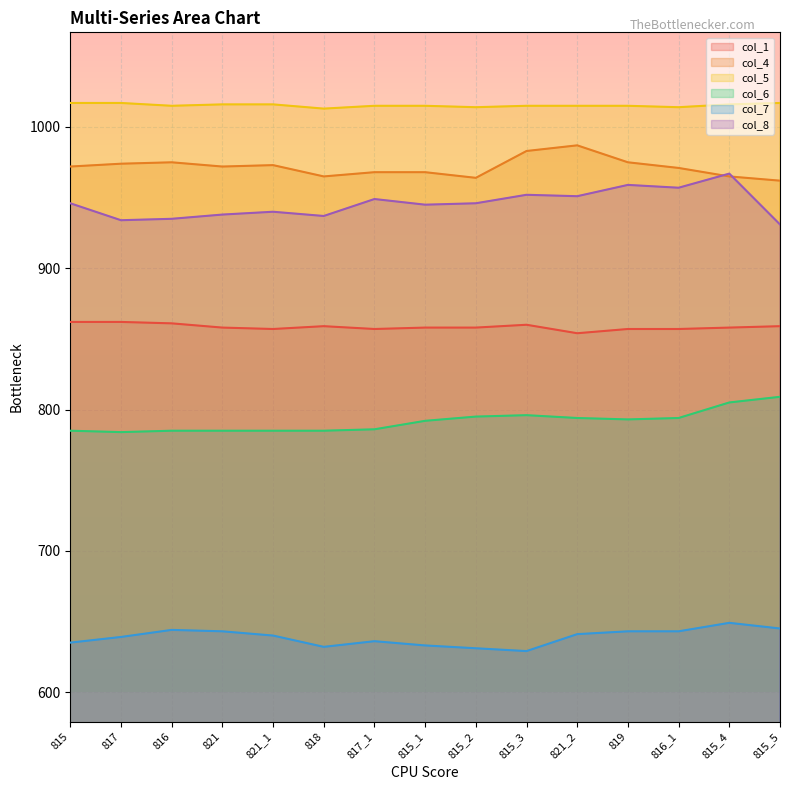

How many categories are shown in the chart?

15